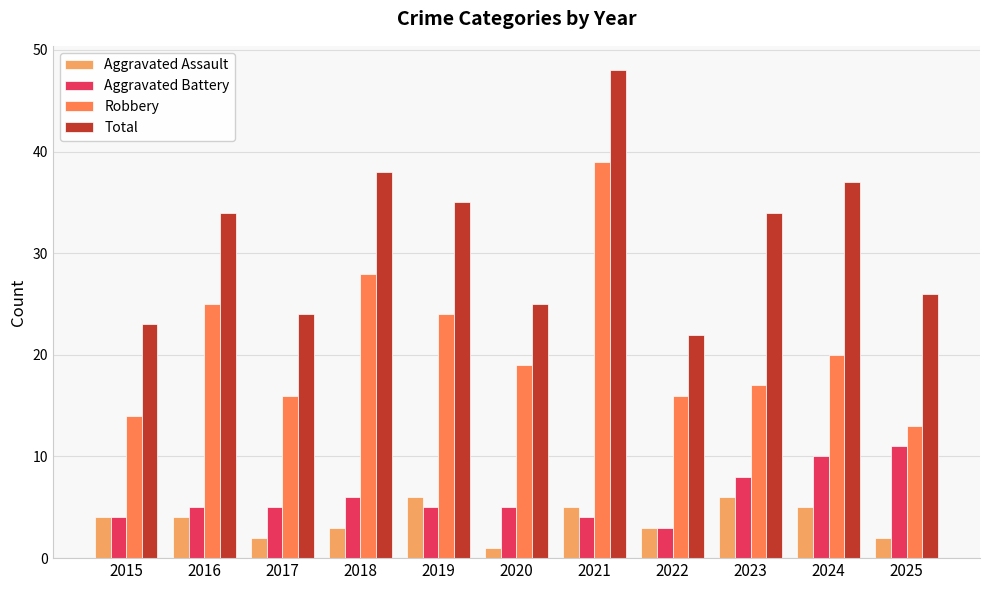

True or false: Total has a value of 60 at 2023.

False